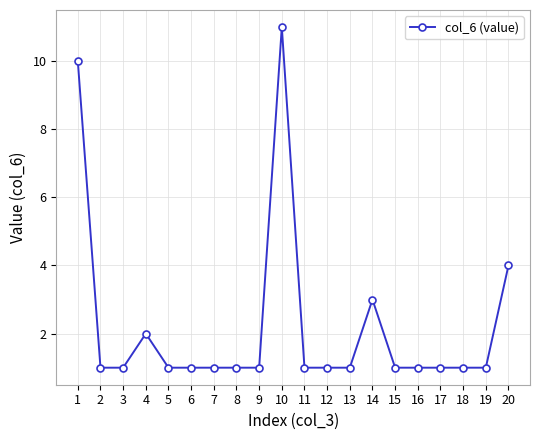

How many distinct data groups are displayed?

1